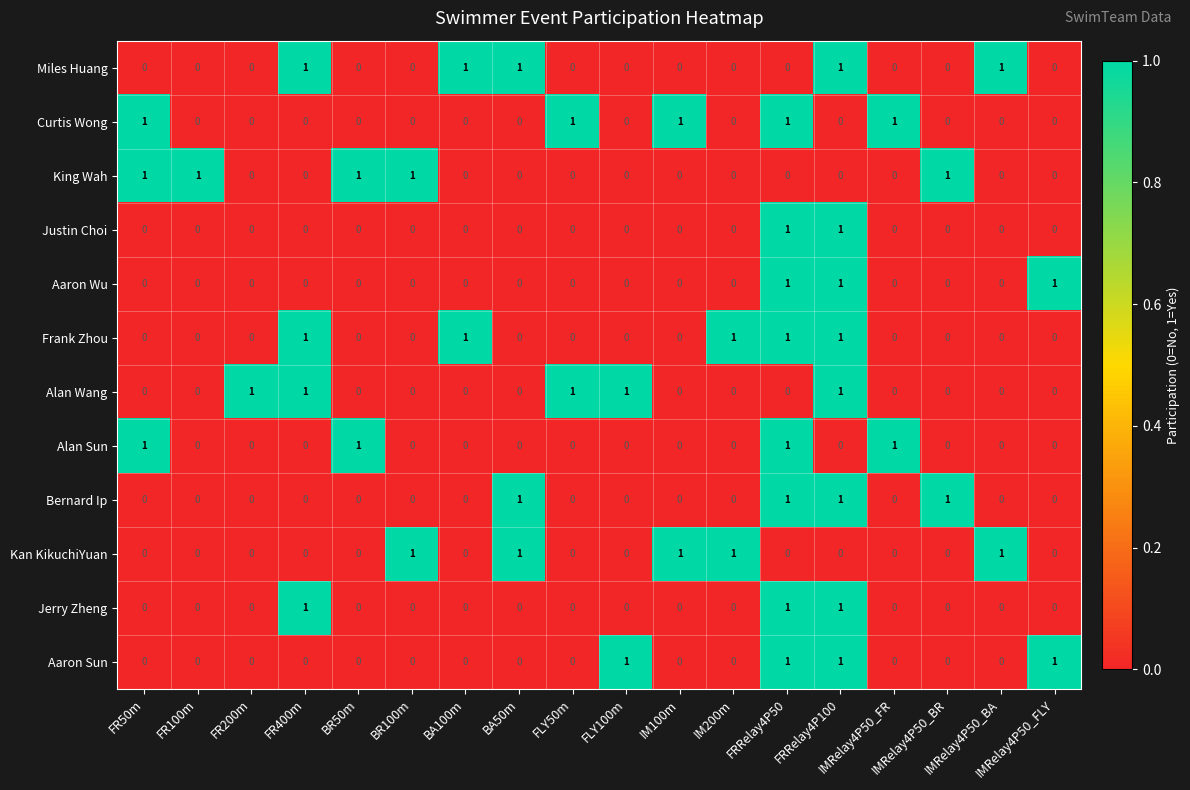

At how many categories does at least one series exceed 0?

18